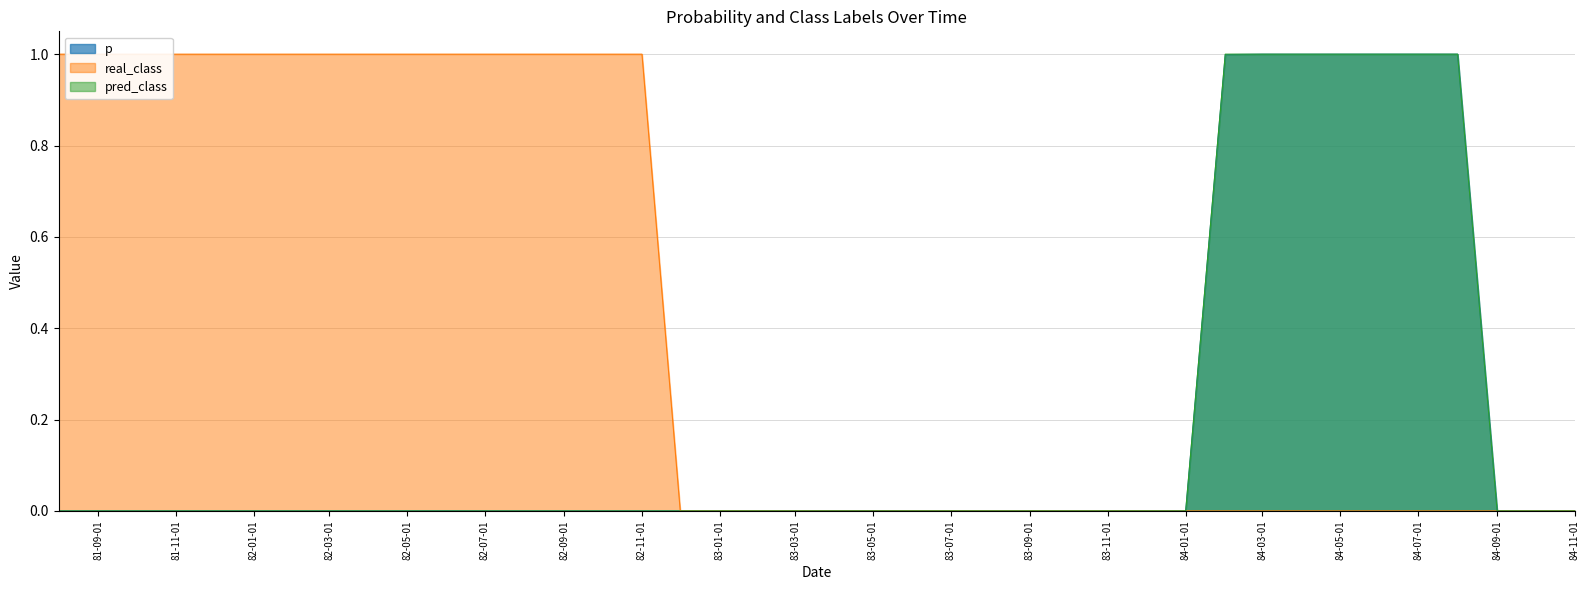

After their last crossing, which series has the higher values: p or real_class?

p